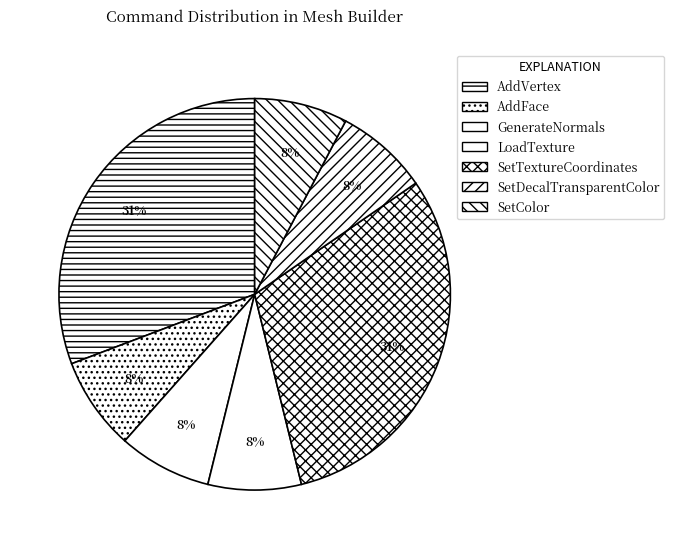

What is the total percentage of SetTextureCoordinates and AddVertex?

61.5%